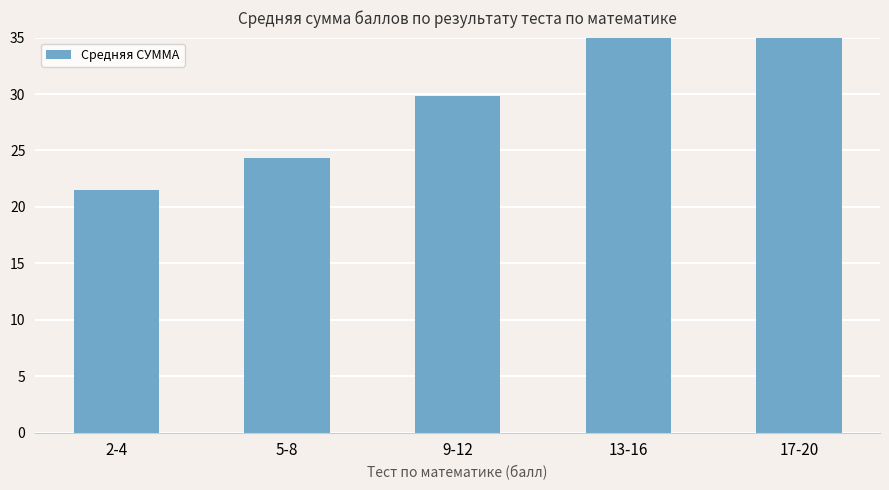

The chart shows a value of 41.9 at 17-20. True or false?

True